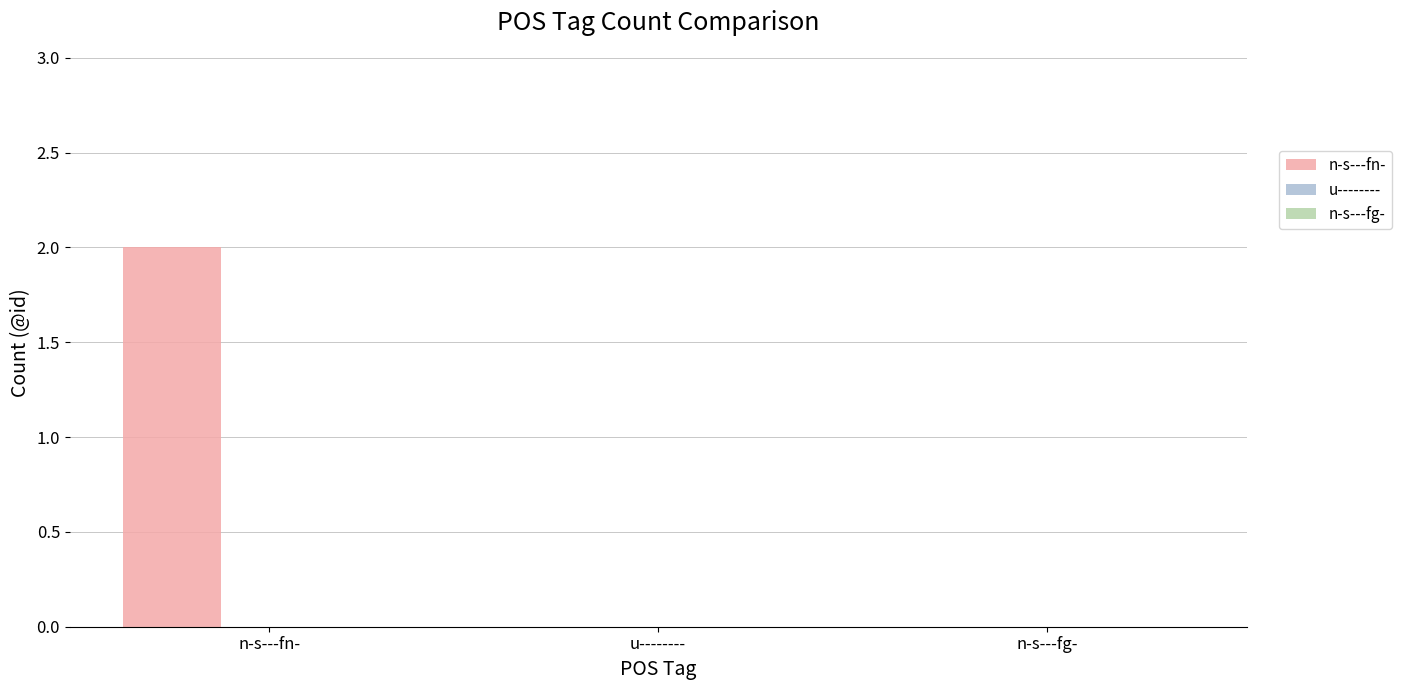

Count the number of categories in the chart.

3